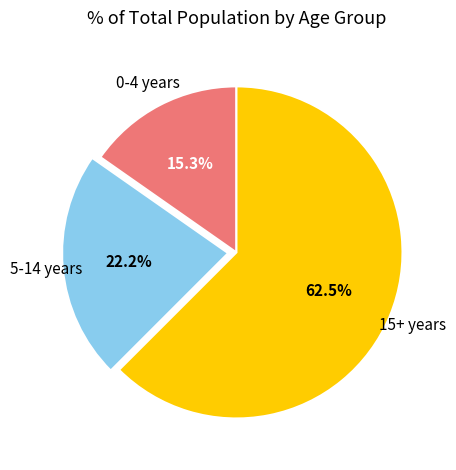

How many slices are in this pie chart?

3